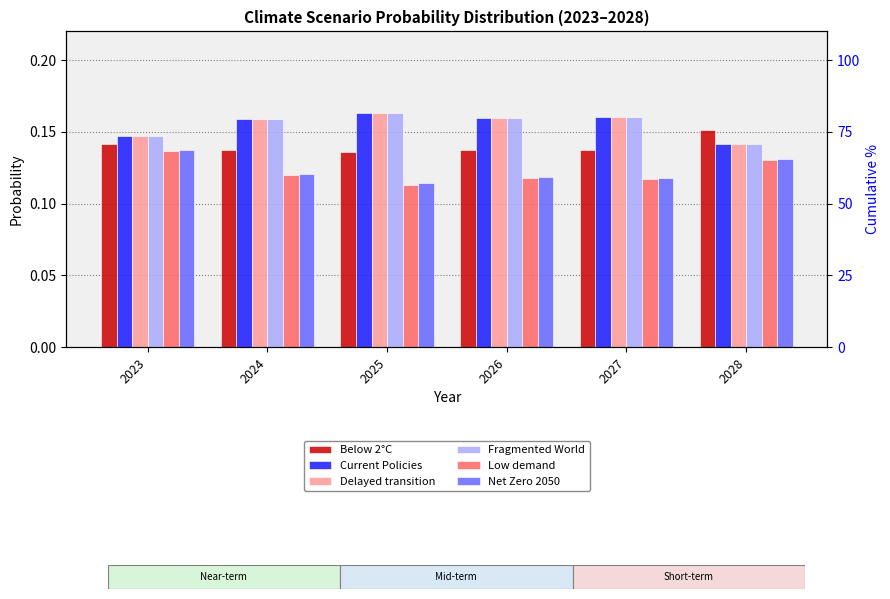

True or false: Delayed transition has a value of 0.2 at 2027.

True